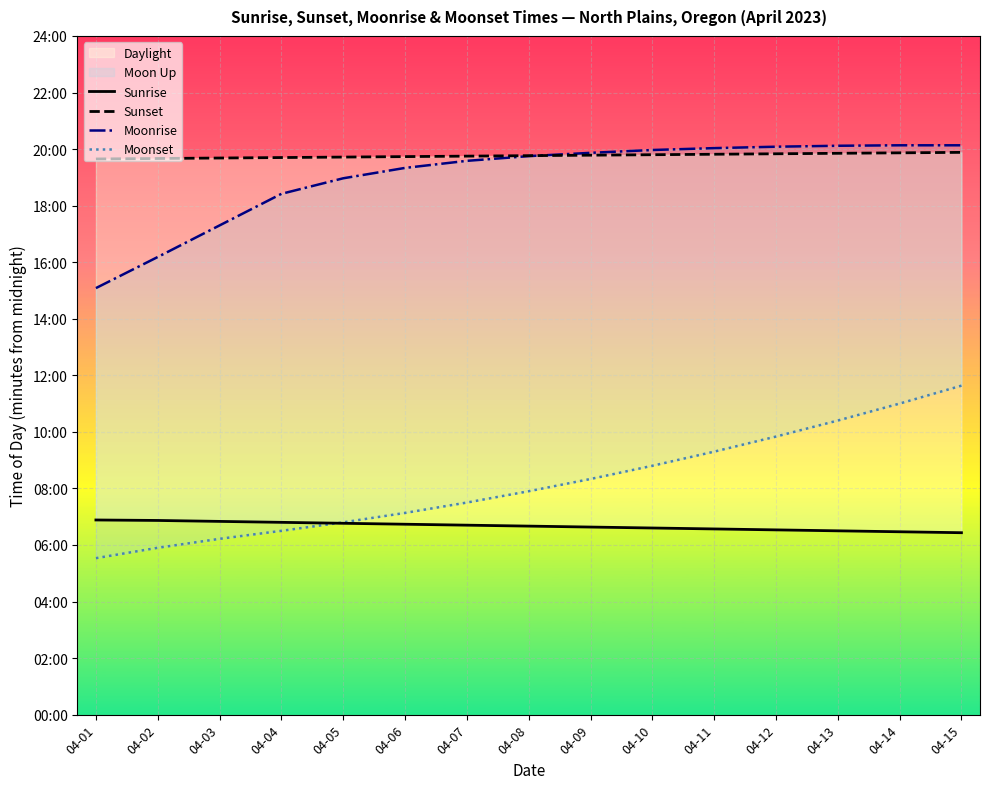

What value does the Moonrise series have at 04-10, to the nearest 50?

1200